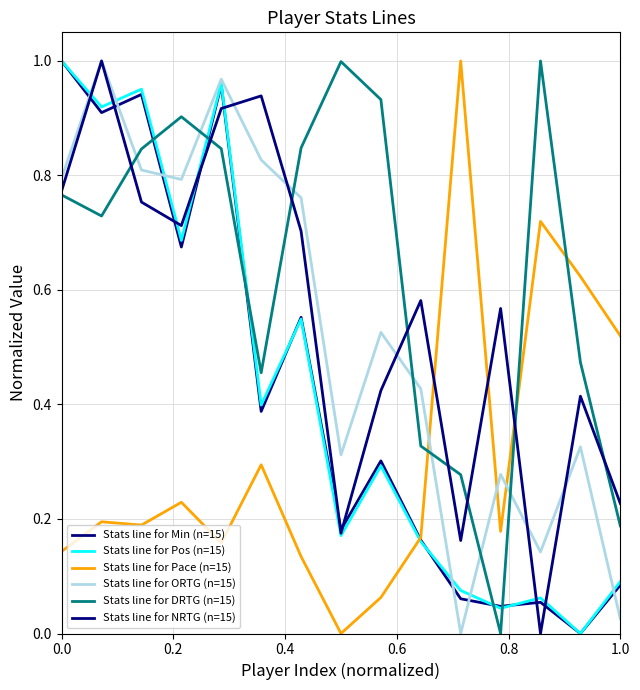

Does the chart display data point markers on the line(s)?

No